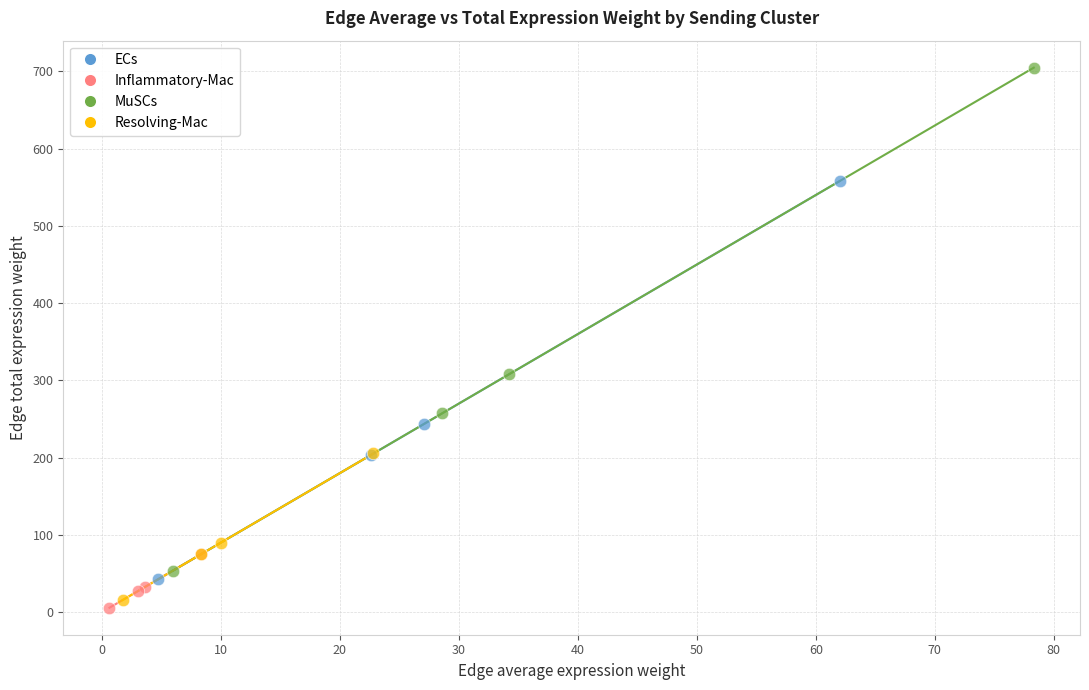

Which series reaches the maximum Y coordinate?

MuSCs